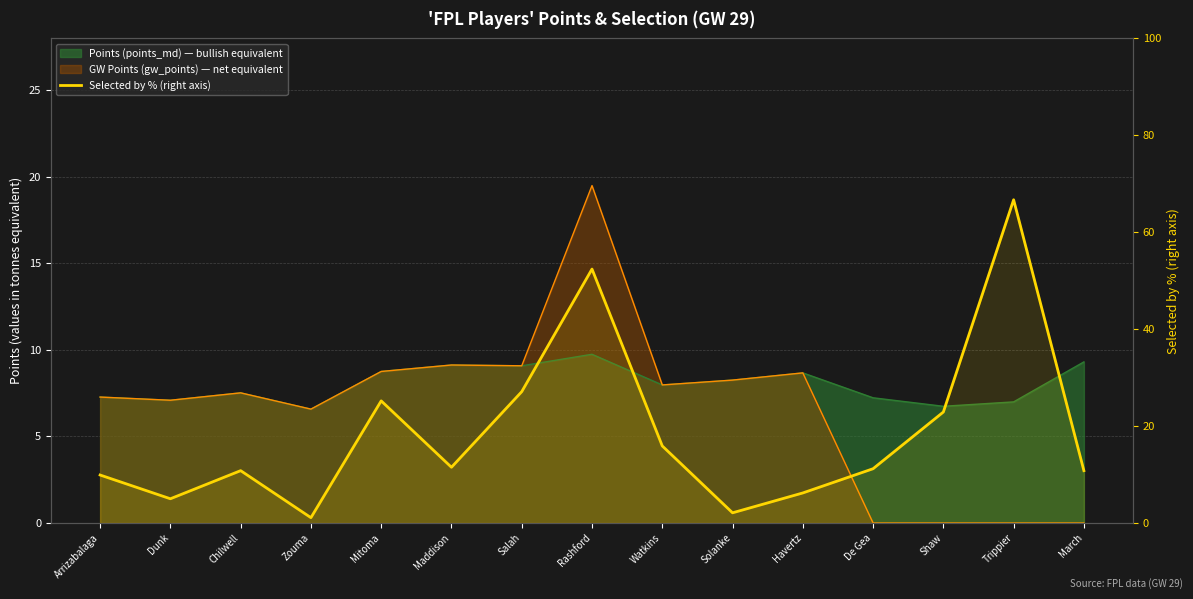

How many data points are above 11?

8